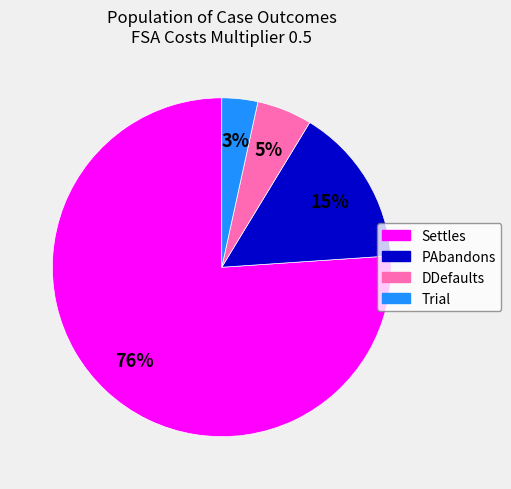

Rank the categories by value from lowest to highest.

Trial, DDefaults, PAbandons, Settles